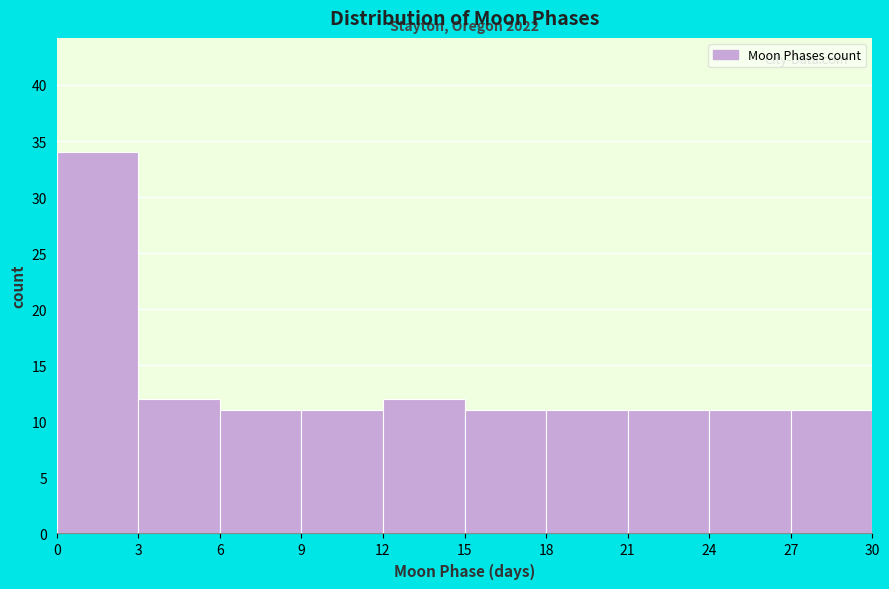

Over which range of the x-axis is the bar tallest?

0 to 3